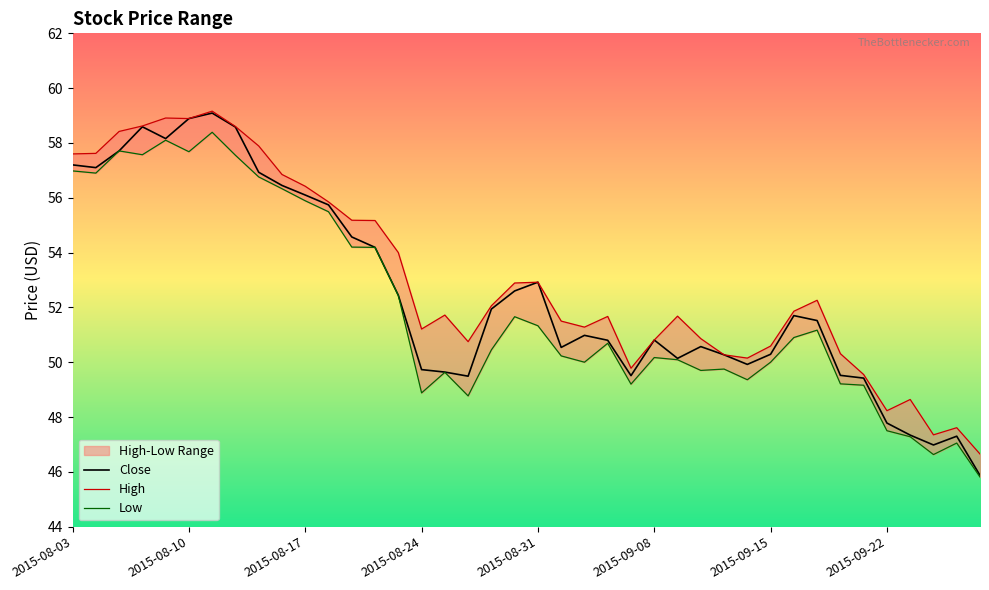

Which category has the lowest value in the Close series?

2015-09-28